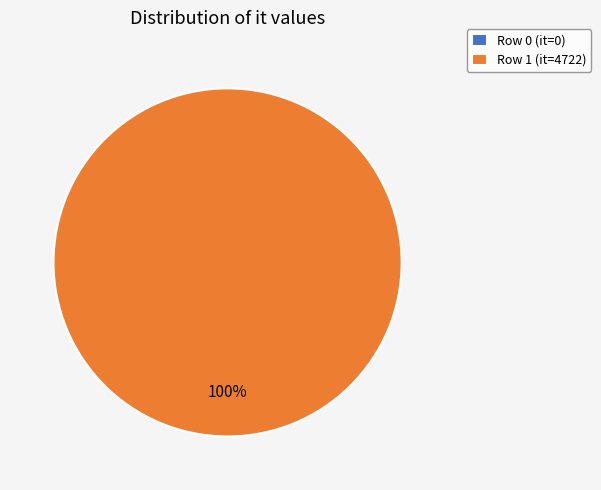

The 0 slice represents 0% of the pie. True or false?

True